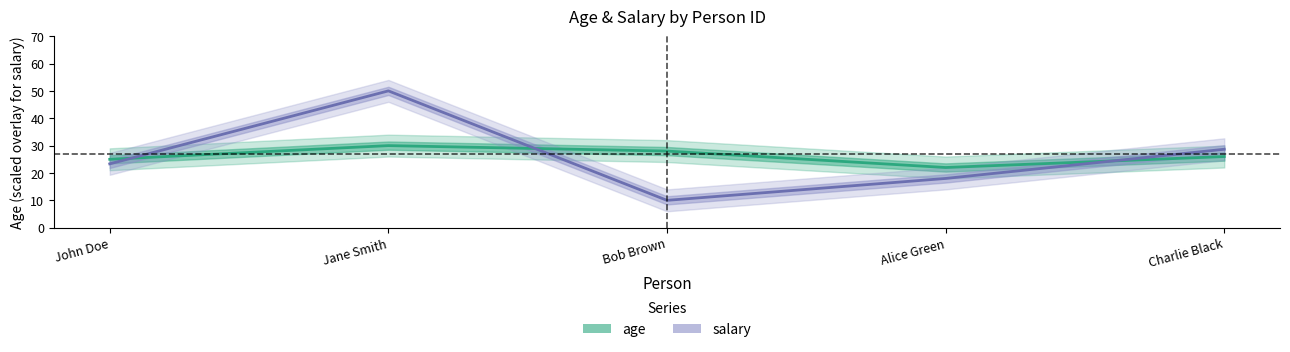

Is the value of salary at Alice Green greater than the value of age at Jane Smith?

No